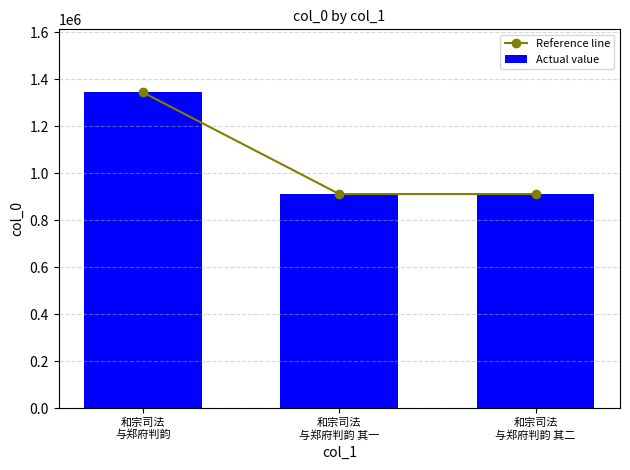

What is the value of the Actual value bar at the 1st from the left?

1343687